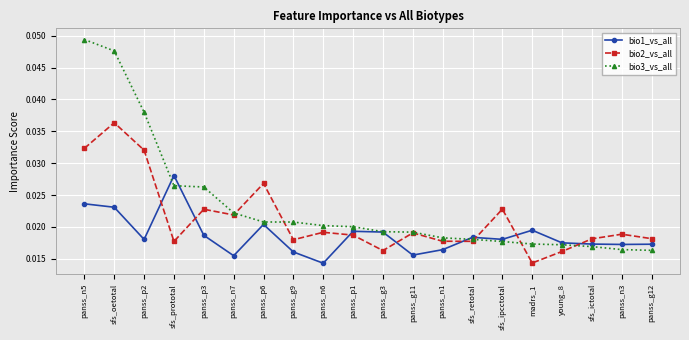

True or false: bio1_vs_all and bio3_vs_all cross at least once.

True